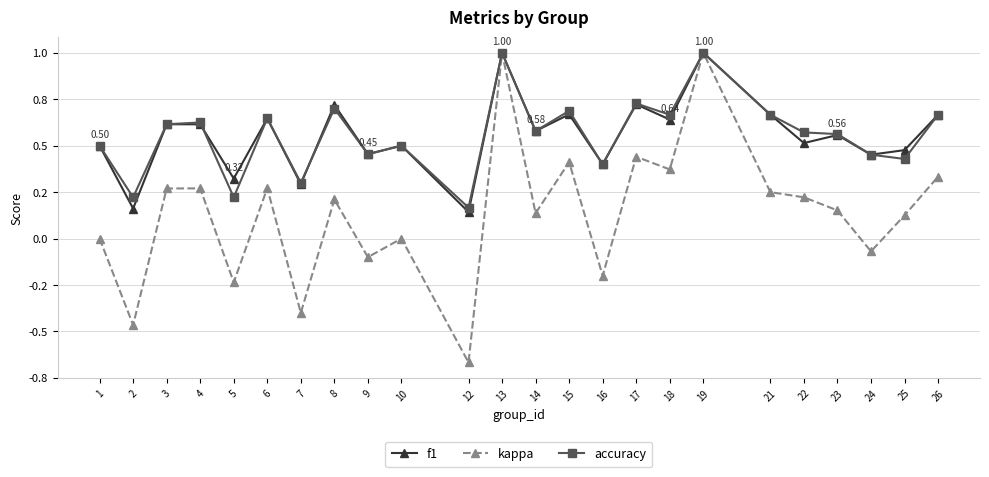

What is the difference between the highest and lowest values at 4?

0.4